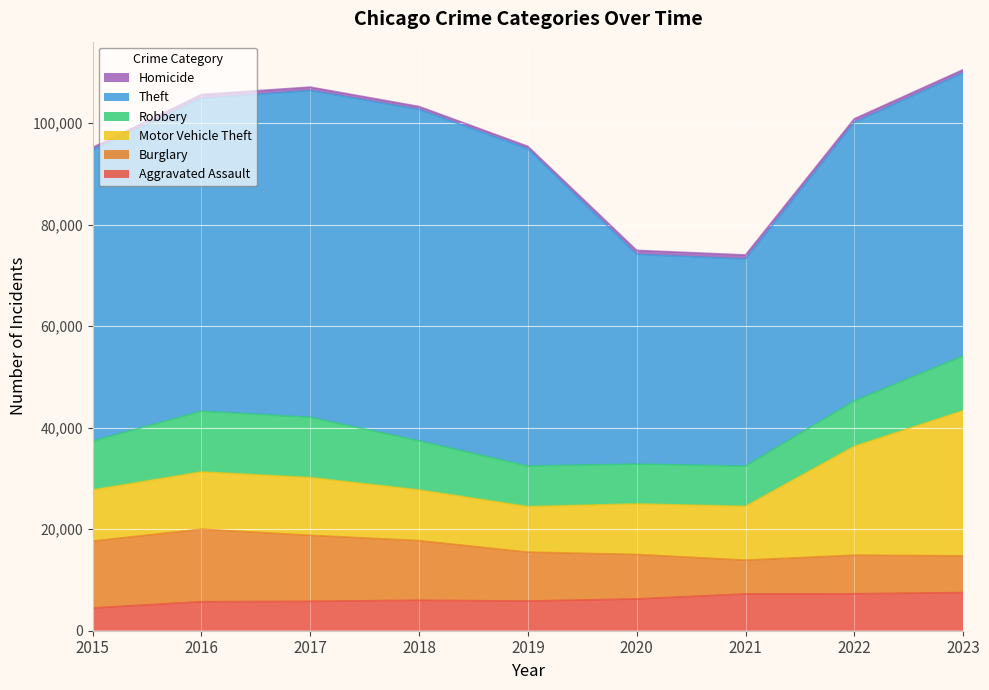

What is the highest value of the Aggravated Assault series?

7513